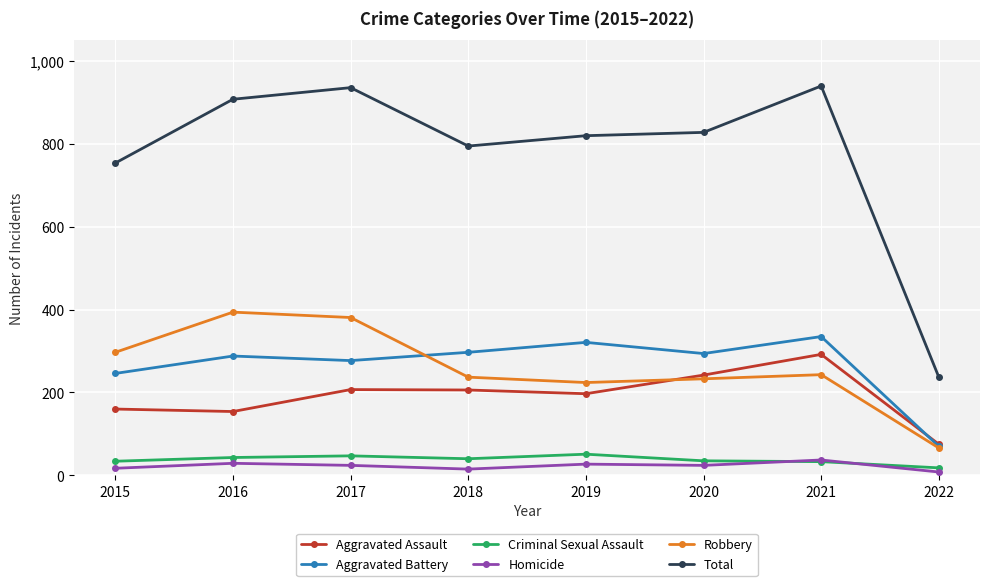

How many distinct data groups are displayed?

6